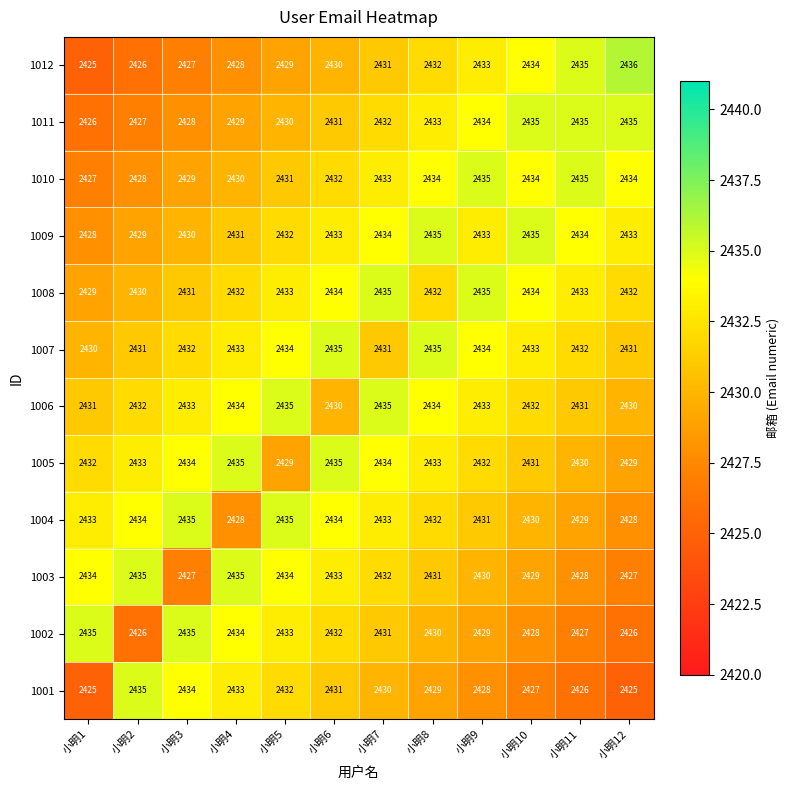

Which series changed the most between 小明1 and 小明4?

1001